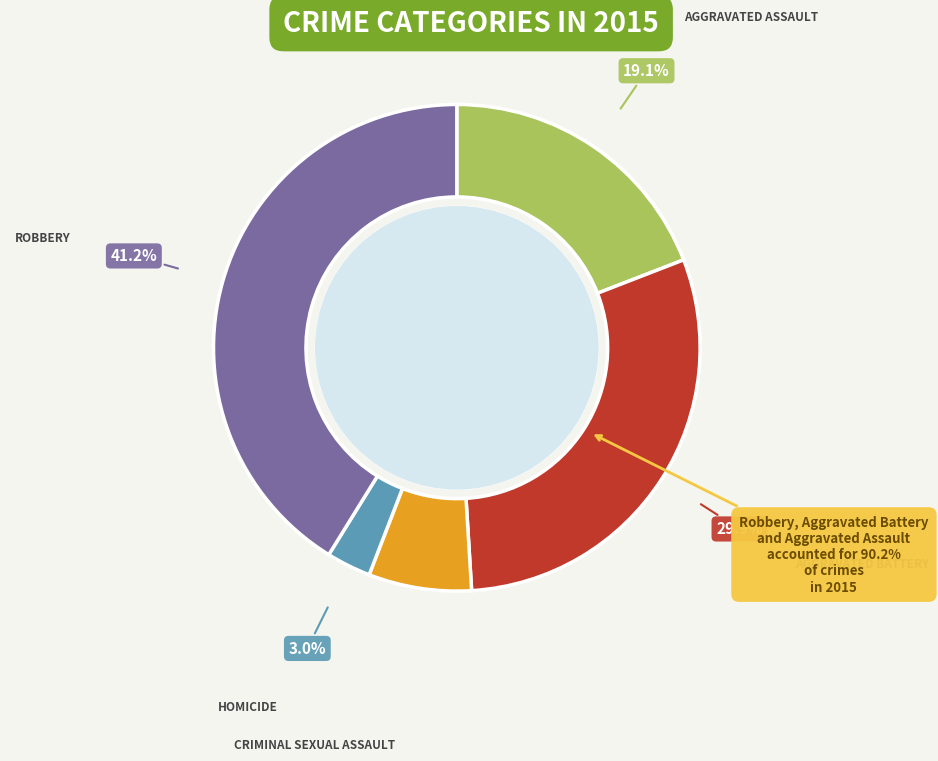

Which slice is the largest?

Robbery